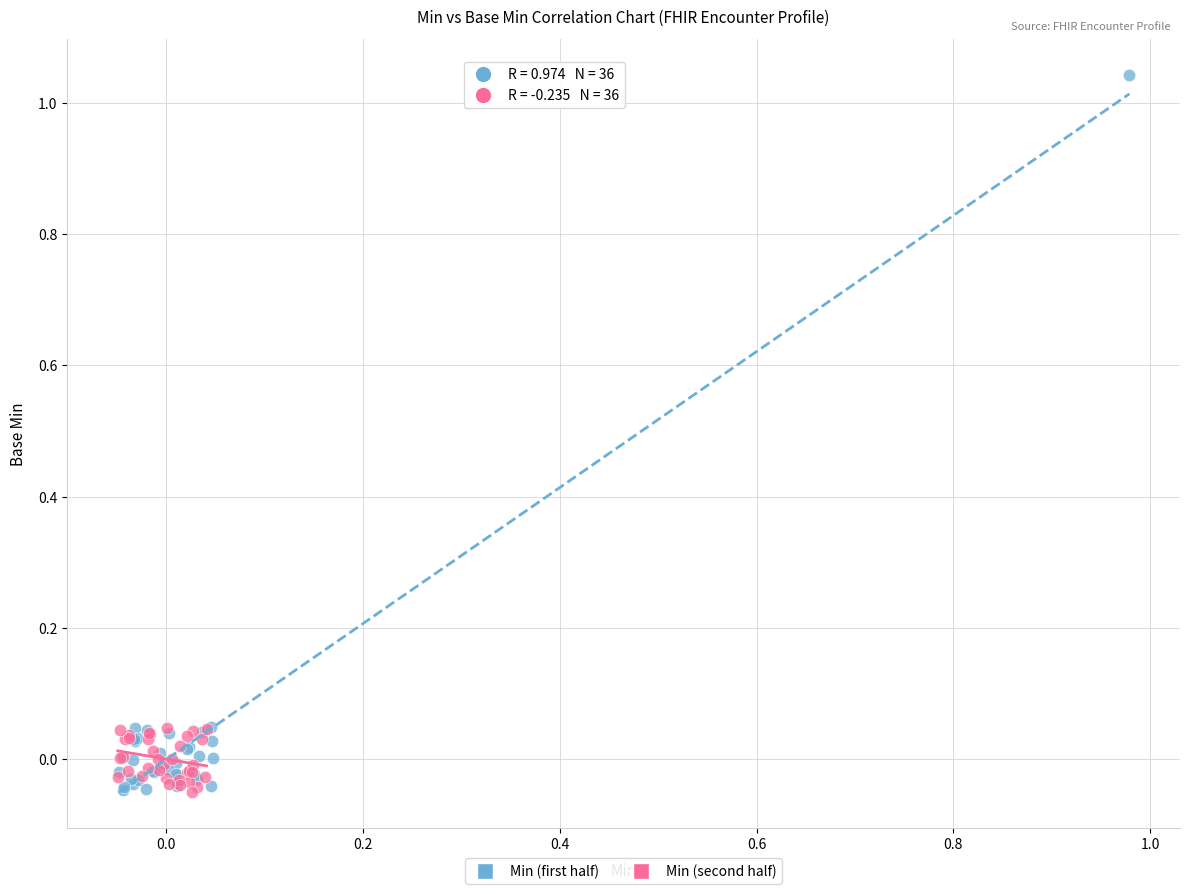

What are all the series names shown in the legend?

Min (first half), Min (second half)